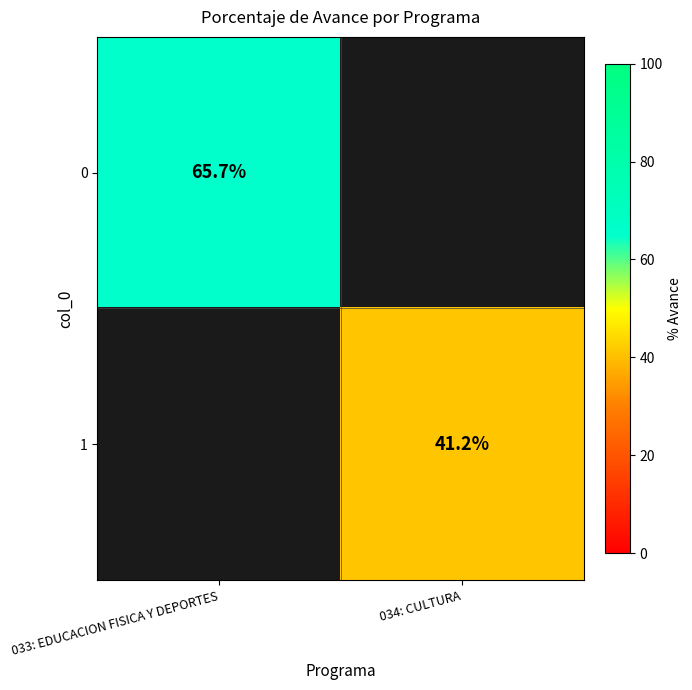

The value of 1 at 034: CULTURA is 57.8. True or false?

False